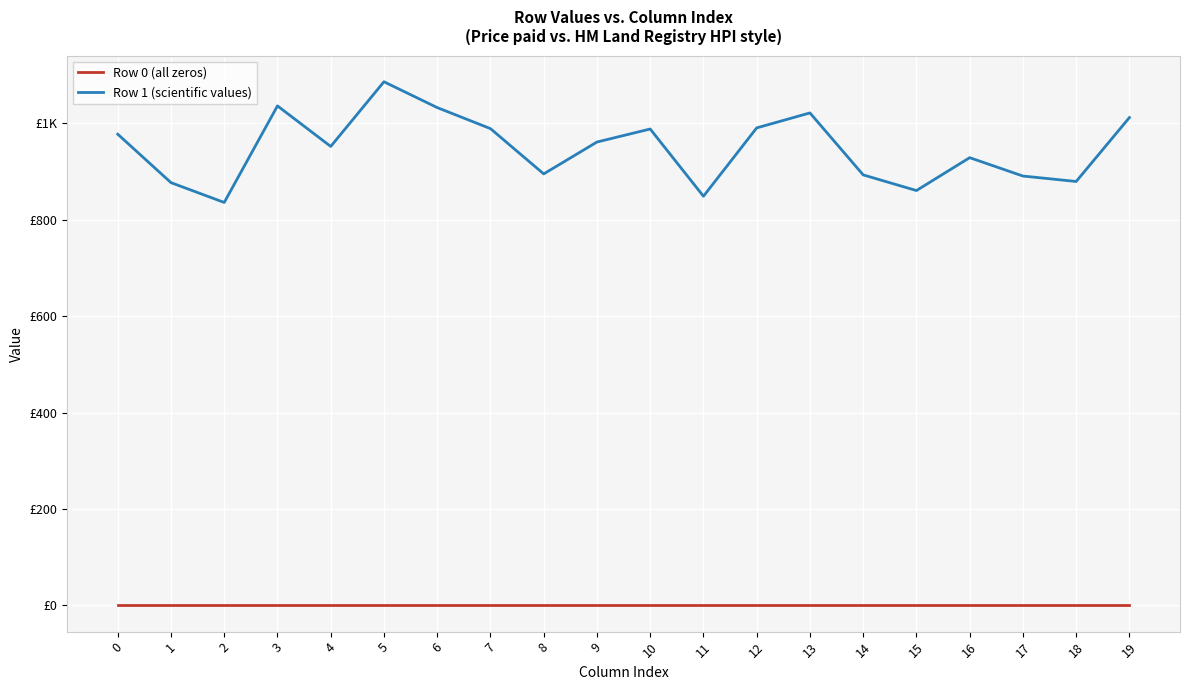

What is the difference between the highest and lowest values at 15?

860.5